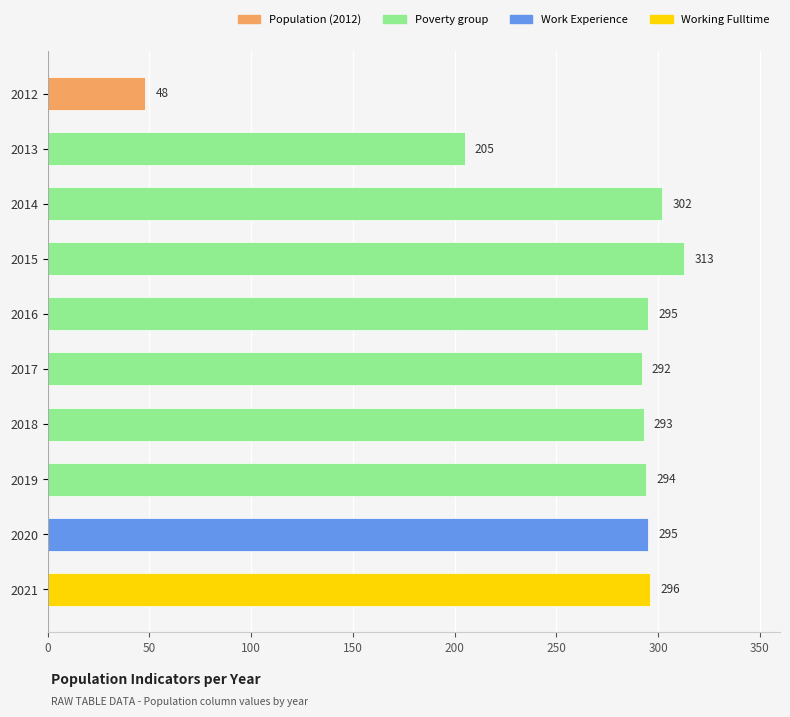

Which has a higher value, 2014 or 2020?

2014